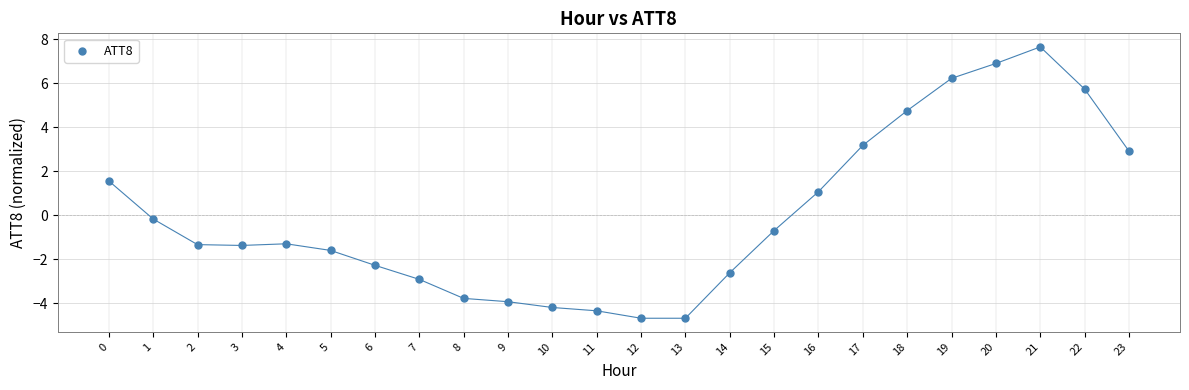

What is the range of Y values (max minus min)?

12.3